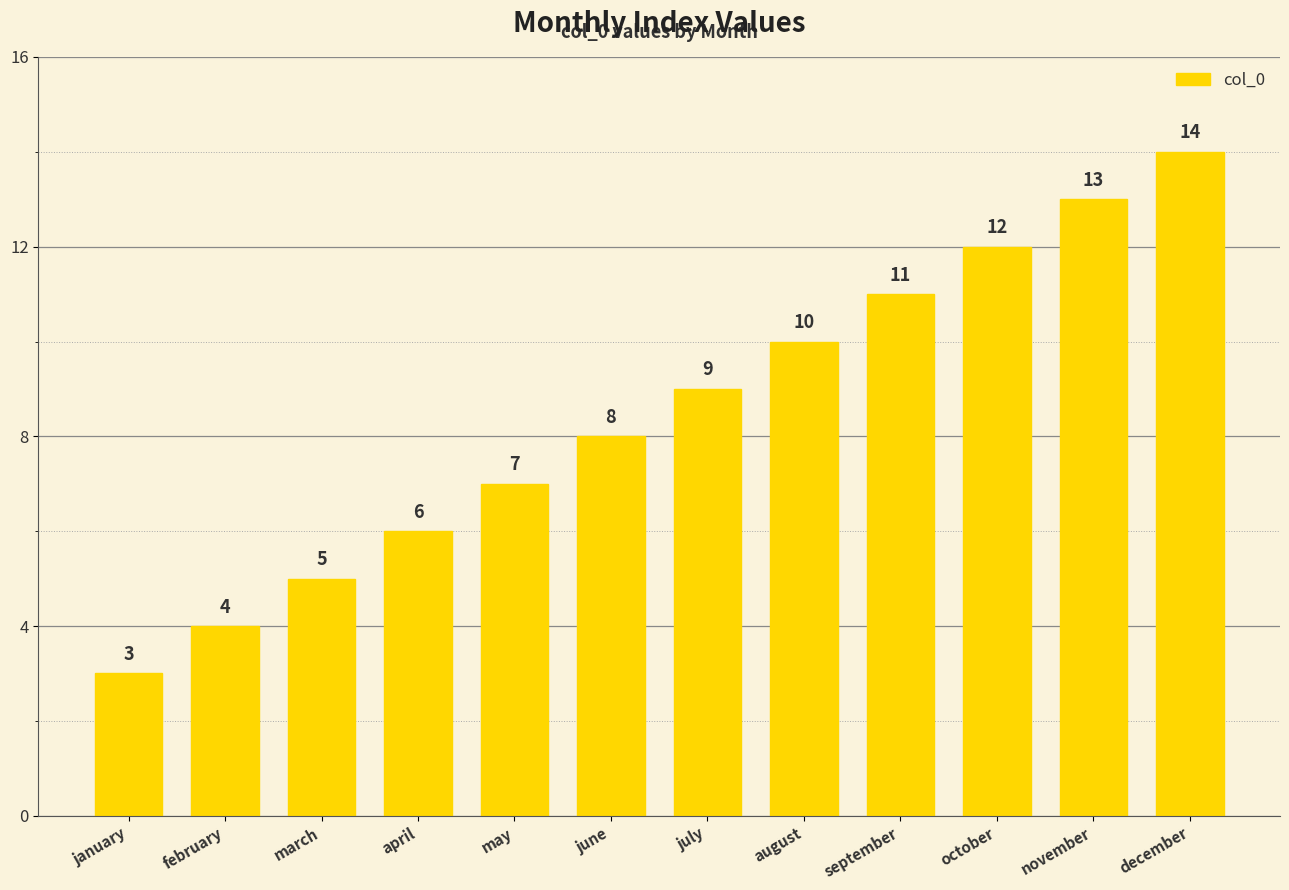

How many categories are shown in the chart?

12